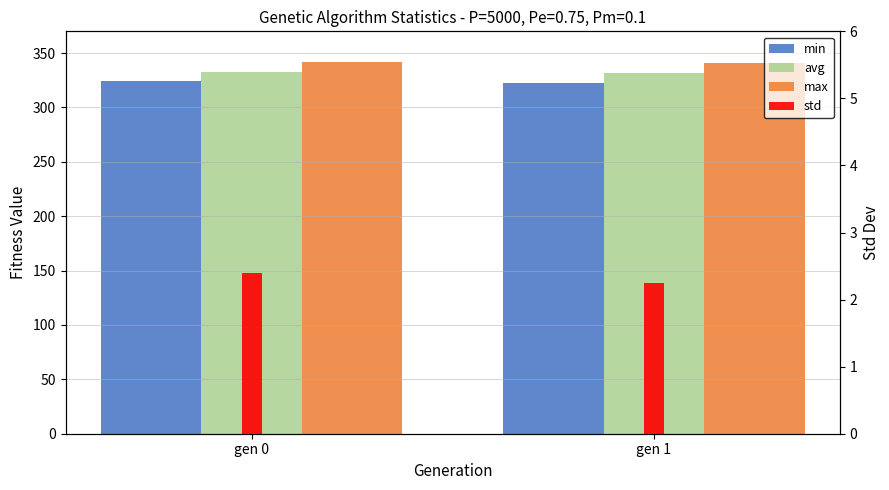

How many bars are there in each group?

4